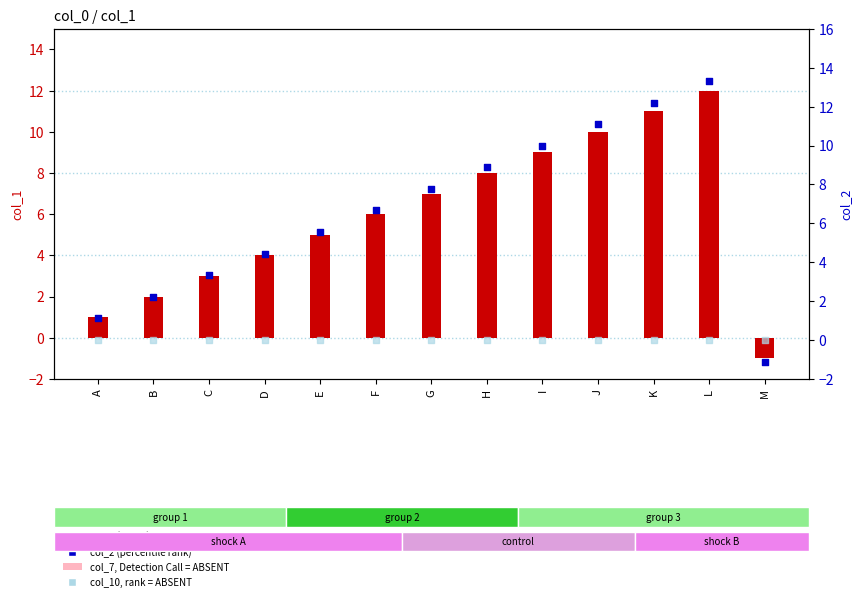

Which series contains the highest Y value?

col_2 (percentile rank)